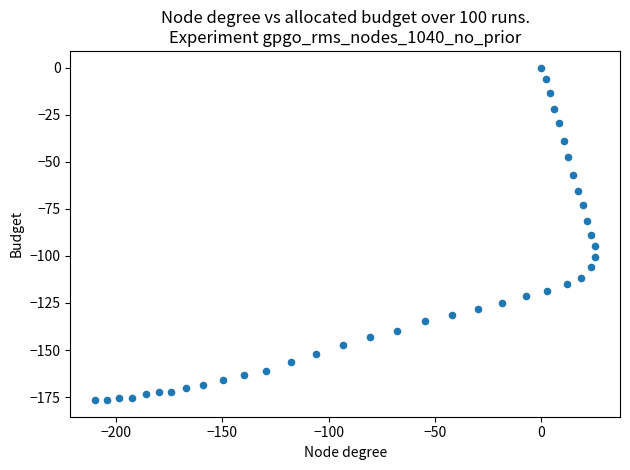

What is the range of X values (max minus min)?

235.1